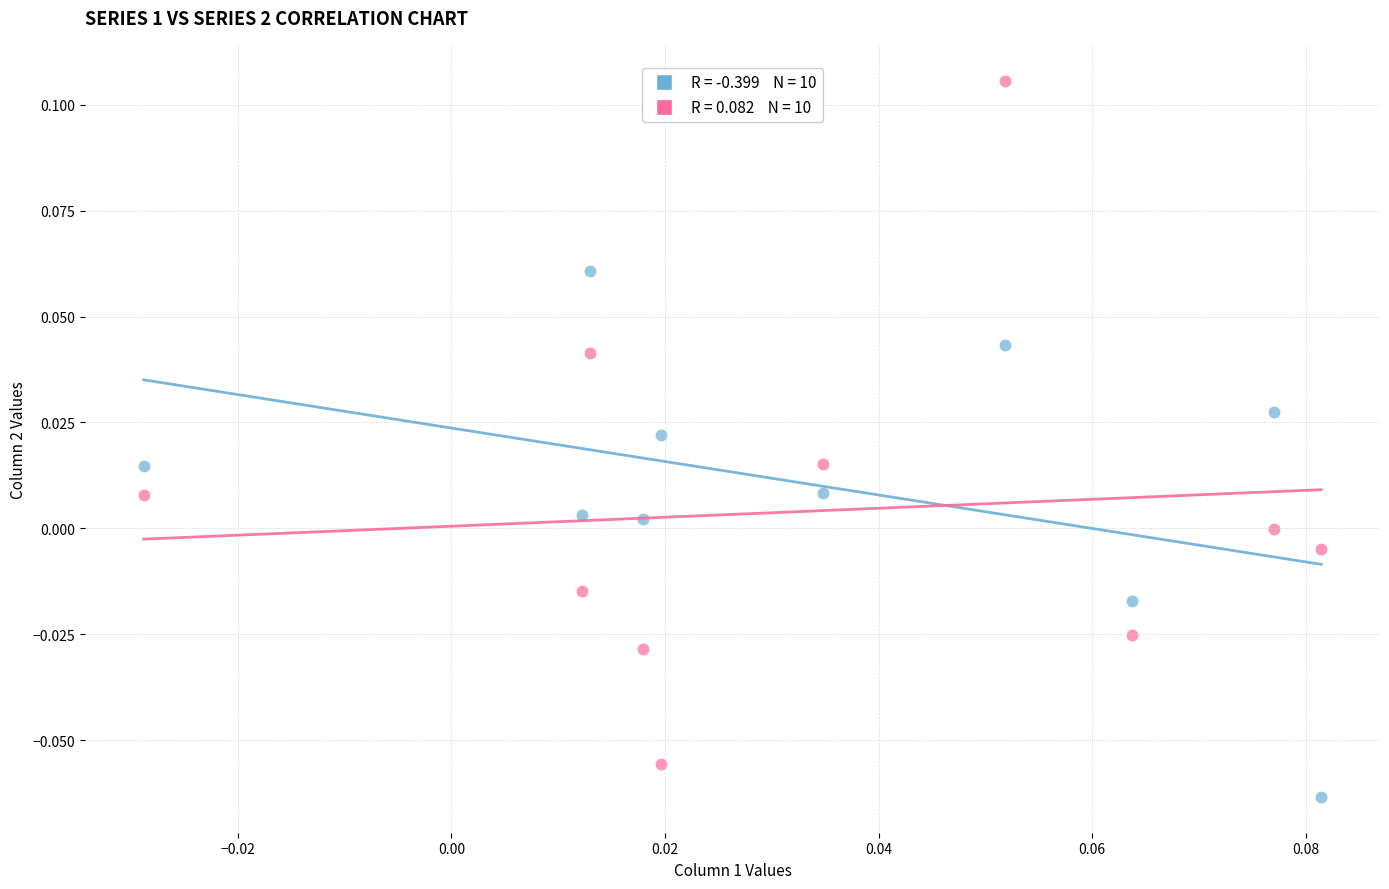

Count the number of points in this scatter plot.

20